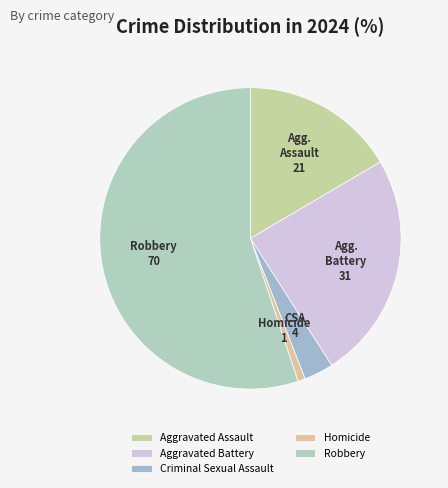

What is the change in value from Aggravated Battery to Robbery?

+39